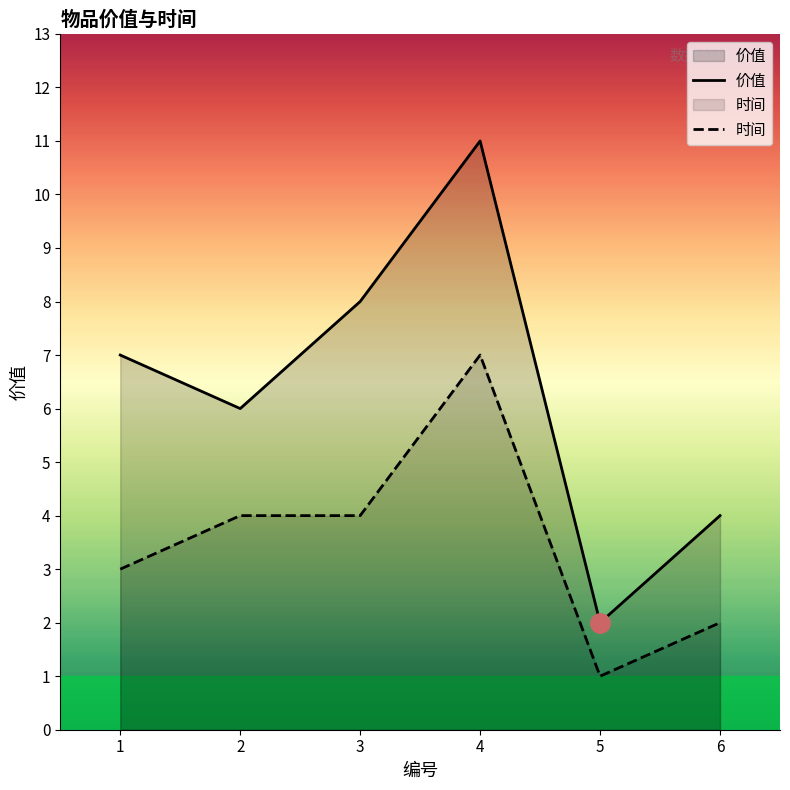

Reading left to right, what are all the values shown in this chart?

价值: 7	6	8	11	2	4
时间: 3	4	4	7	1	2